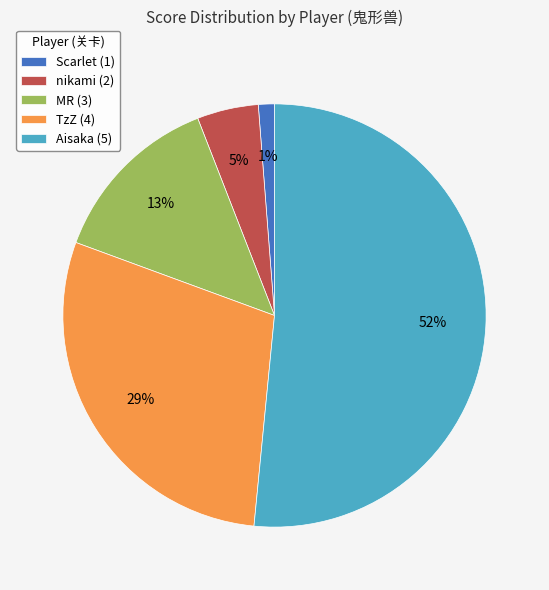

To the nearest percent, what is the difference between the TzZ (4) and MR (3) slice percentages?

16%